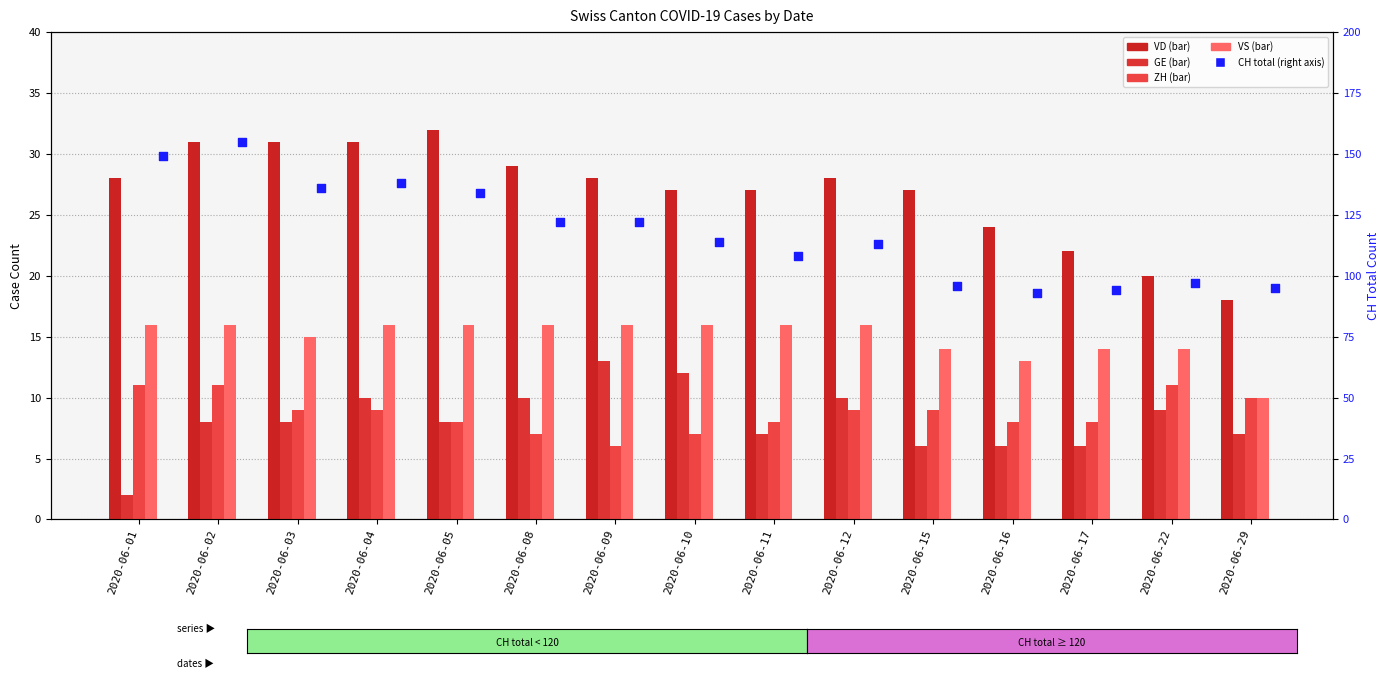

At which category is the sum across all series the highest?

2020-06-02